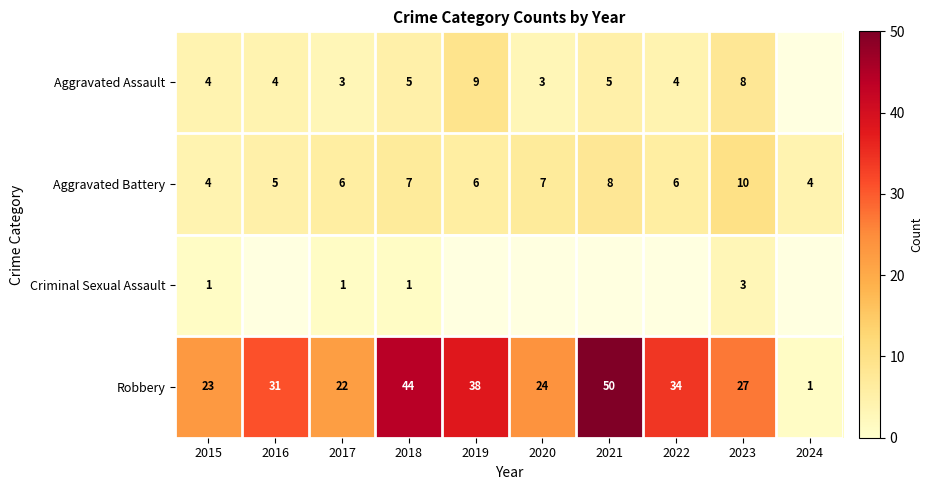

The Criminal Sexual Assault series shows 1 at 2015. True or false?

True